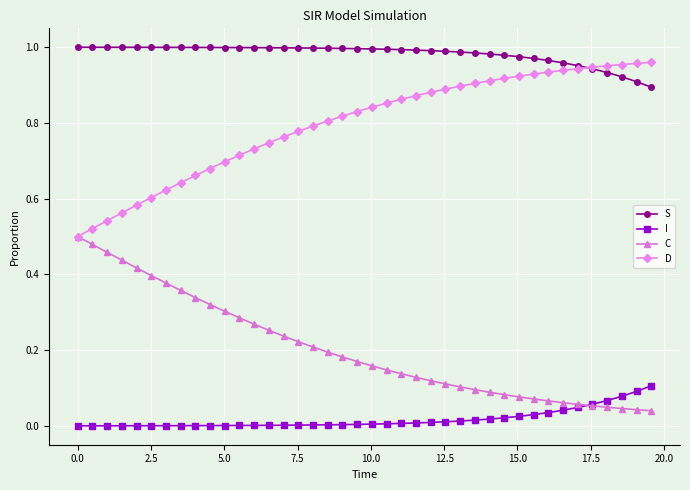

Rank the series by their average value, from lowest to highest.

I, C, D, S